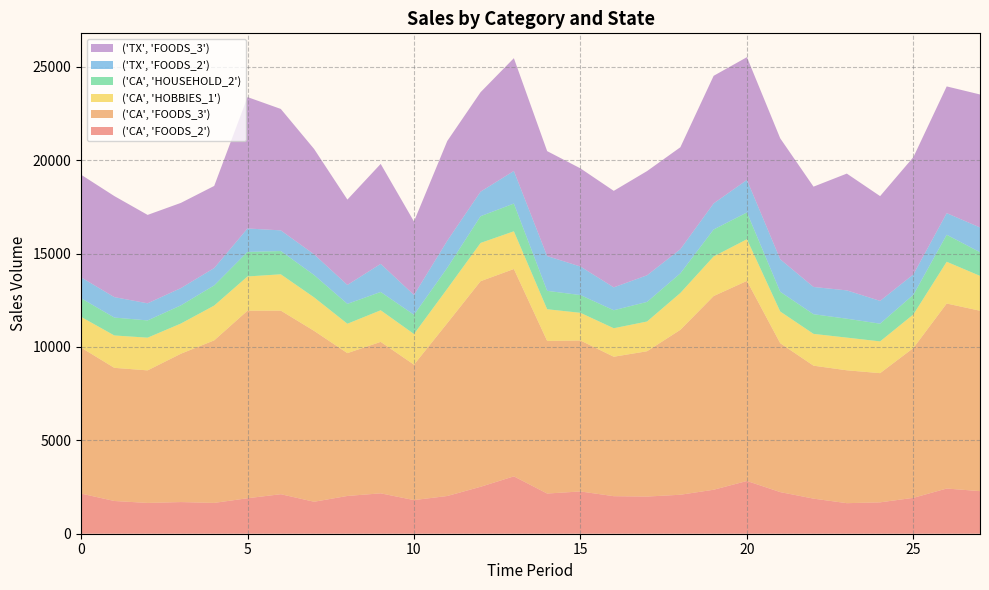

Reading left to right, what are all the values shown in this chart?

('CA', 'FOODS_2'): 2150	1753	1649	1695	1650	1900	2116	1712	2022	2163	1801	2020	2513	3072	2152	2263	2010	1990	2087	2355	2824	2229	1879	1636	1680	1922	2420	2280
('CA', 'FOODS_3'): 7818	7128	7097	7943	8703	10042	9829	9149	7647	8109	7250	9253	11007	11101	8171	8083	7466	7780	8829	10370	10712	7971	7118	7114	6917	8022	9905	9659
('CA', 'HOBBIES_1'): 1644	1734	1751	1616	1863	1832	1945	1794	1574	1692	1642	1842	2049	2019	1696	1481	1526	1592	1973	2120	2231	1699	1703	1750	1701	1798	2236	1867
('CA', 'HOUSEHOLD_2'): 996	959	924	973	1081	1314	1245	1196	1063	980	1030	1122	1431	1485	985	951	963	1050	1051	1444	1434	1056	1052	1013	948	1054	1445	1267
('TX', 'FOODS_2'): 1122	1094	916	925	928	1256	1107	1108	1014	1505	1061	1451	1314	1746	1862	1528	1226	1425	1293	1396	1743	1739	1459	1516	1221	1090	1159	1325
('TX', 'FOODS_3'): 5494	5411	4733	4562	4397	7035	6501	5642	4570	5352	3933	5340	5325	6039	5619	5255	5167	5579	5459	6832	6572	6476	5372	6253	5609	6280	6785	7121